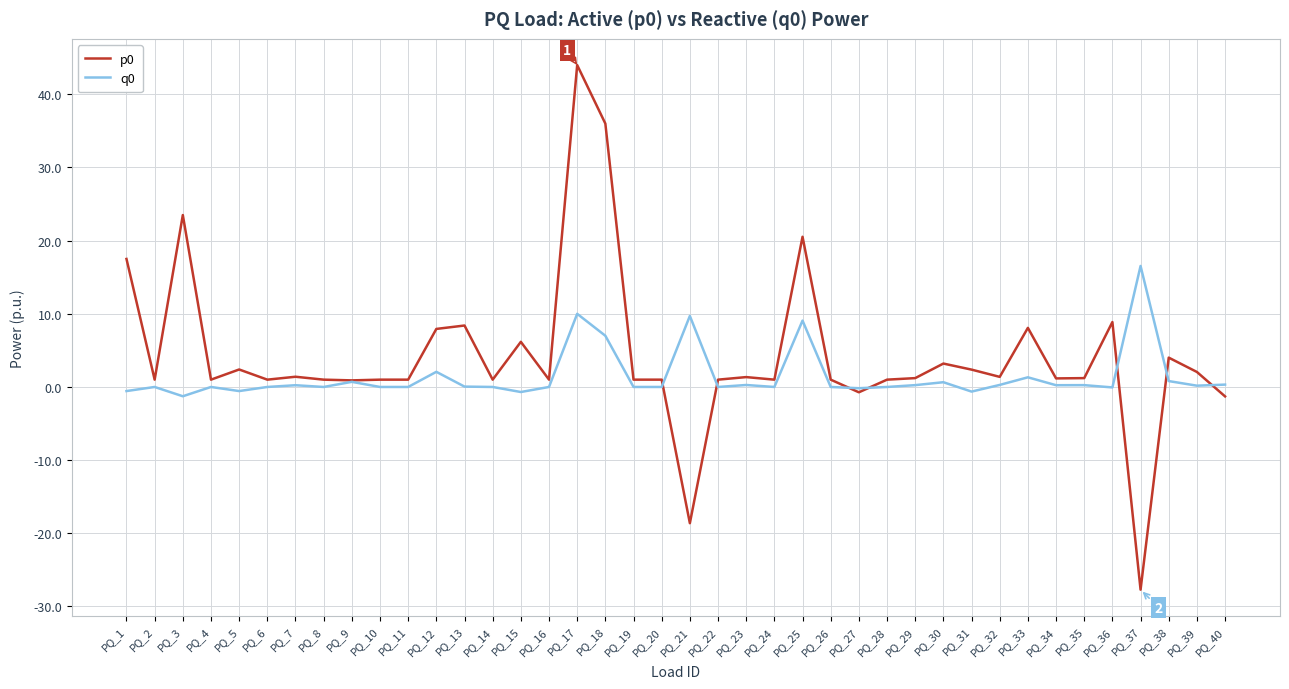

What is the minimum value for p0?

-27.7